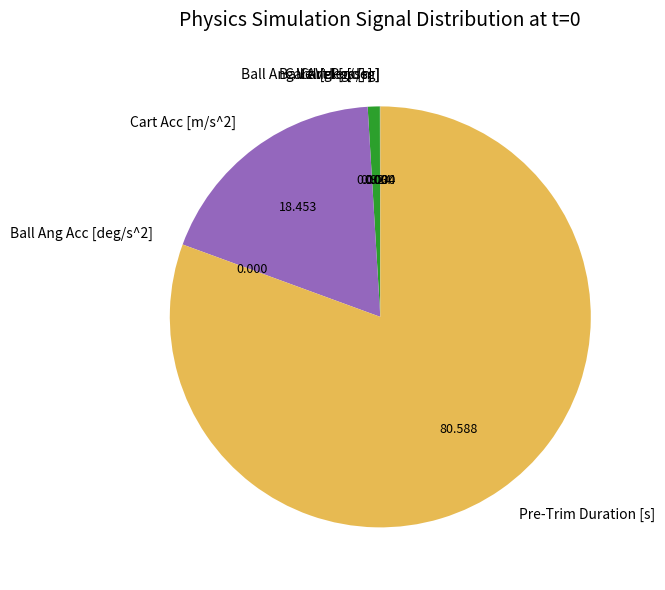

Does Pre-Trim Duration [s] represent more than half of the total?

Yes